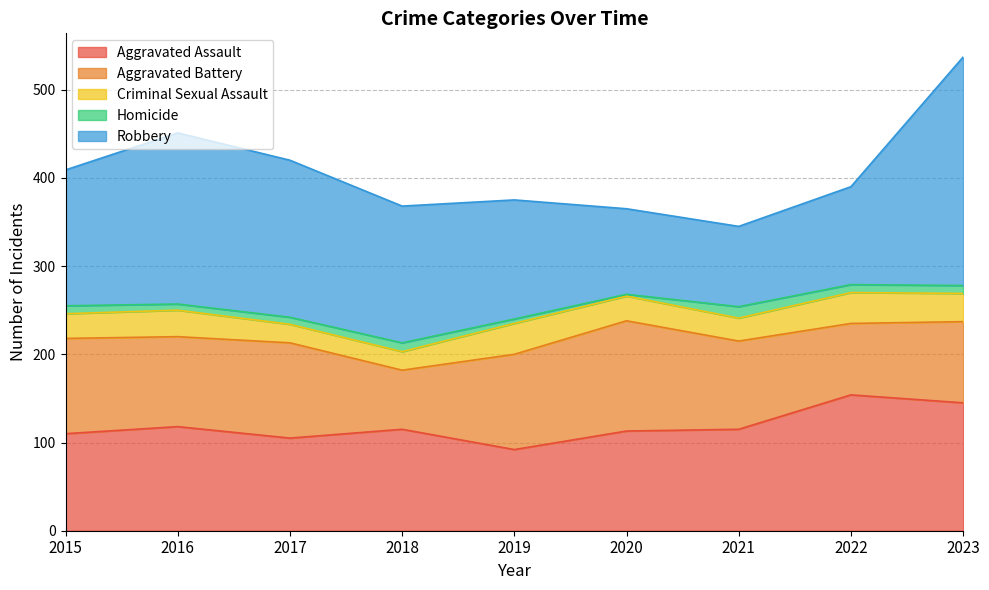

At how many categories does at least one series exceed 31?

9